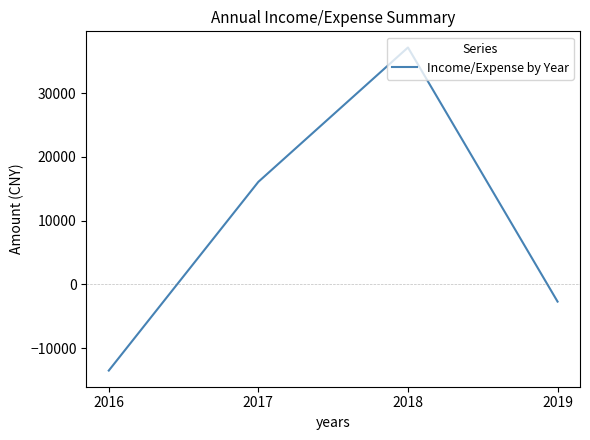

Reading right to left, list all the values displayed in this chart.

-2700.0	37140.2	16079.1	-13512.0